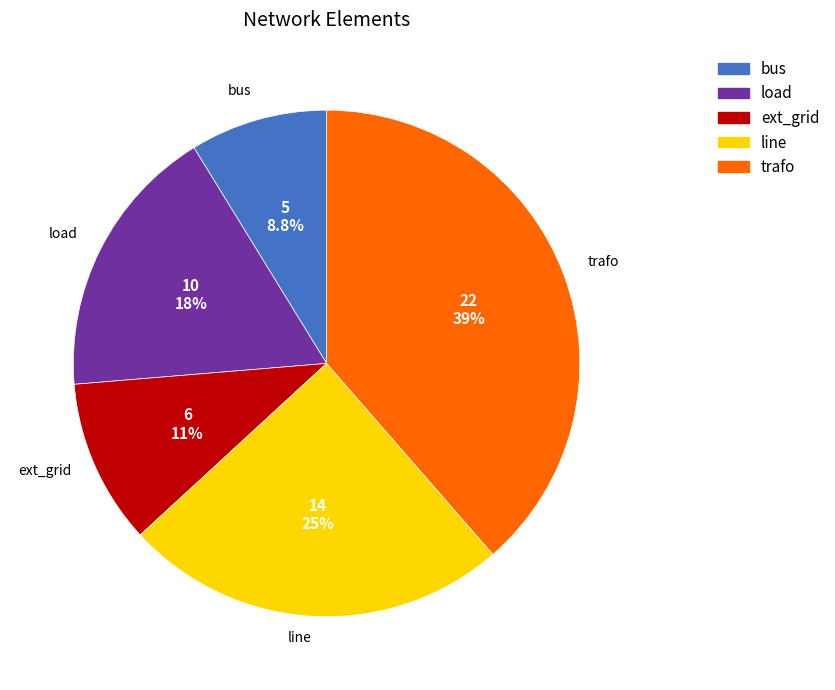

Is ext_grid the majority of the pie?

No